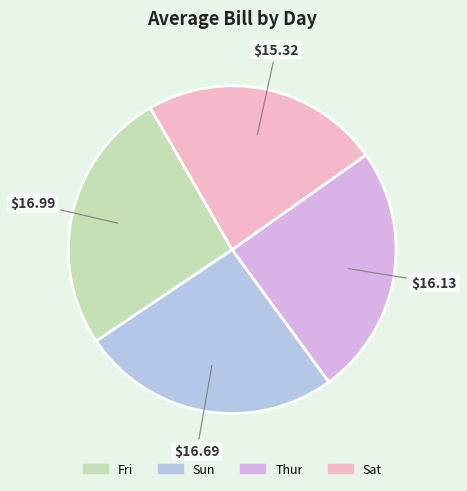

Combined, do Sun and Sat account for over 50%?

No